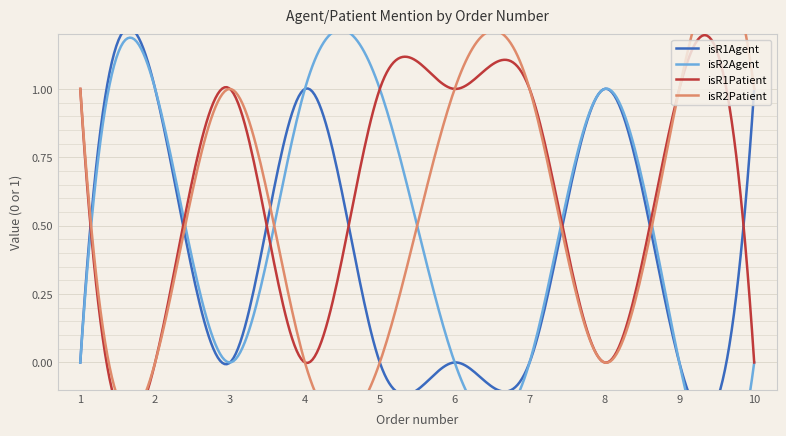

At which category is the sum across all series the highest?

1